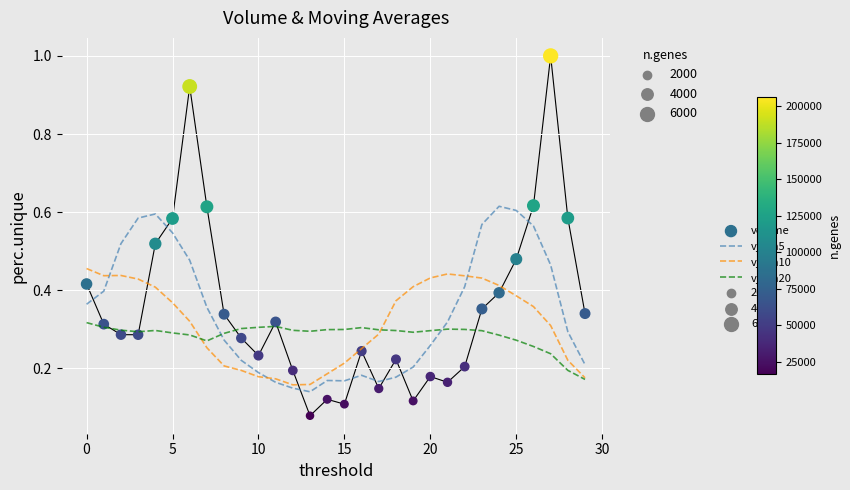

The v_ma20 series shows 0.3 at 10. True or false?

True